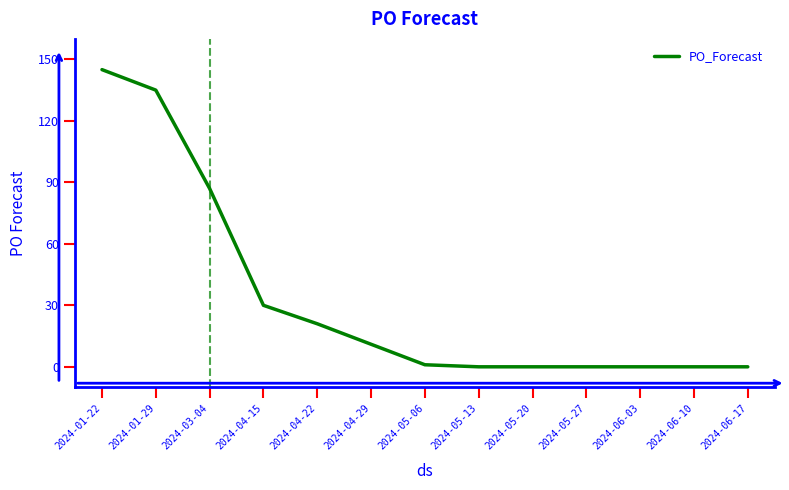

What is the difference between the second highest and minimum values?

135